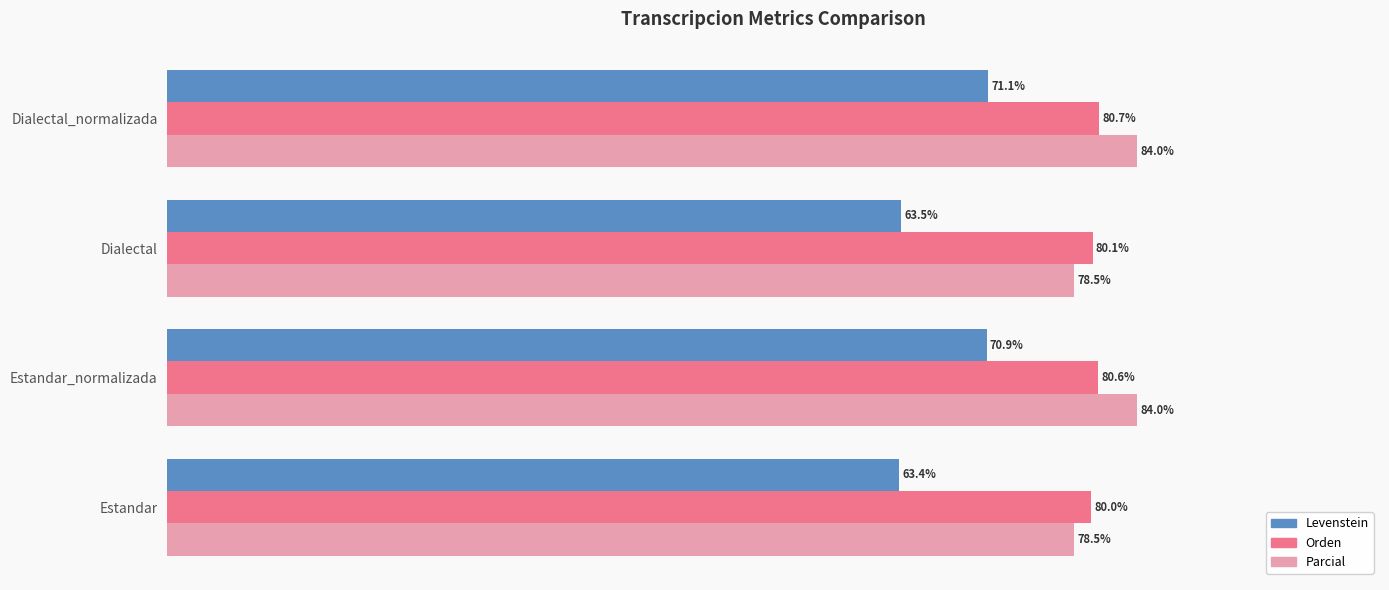

Which series has the largest range (max minus min)?

Levenstein